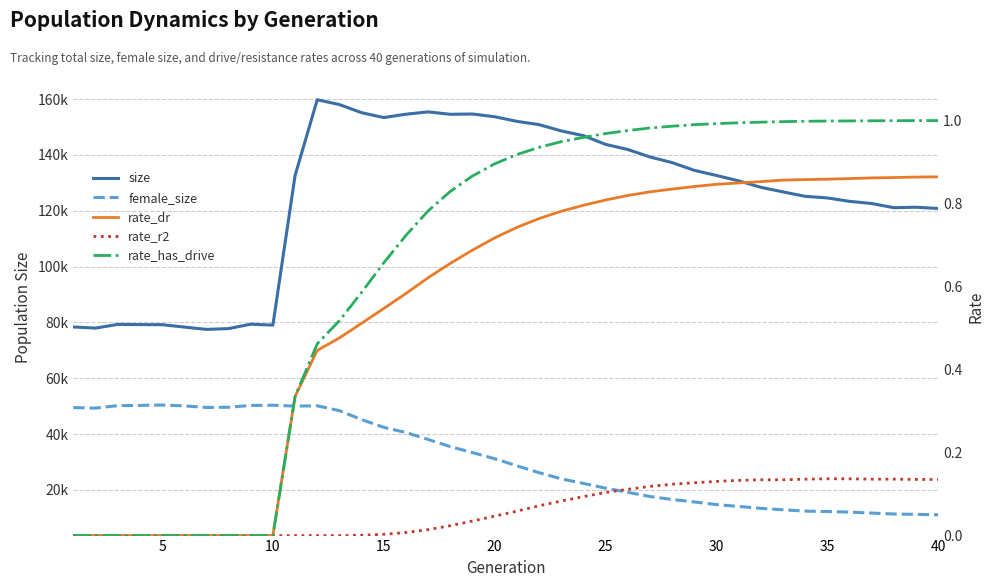

What is the difference between the maximum and minimum values in the rate_has_drive series?

1.0